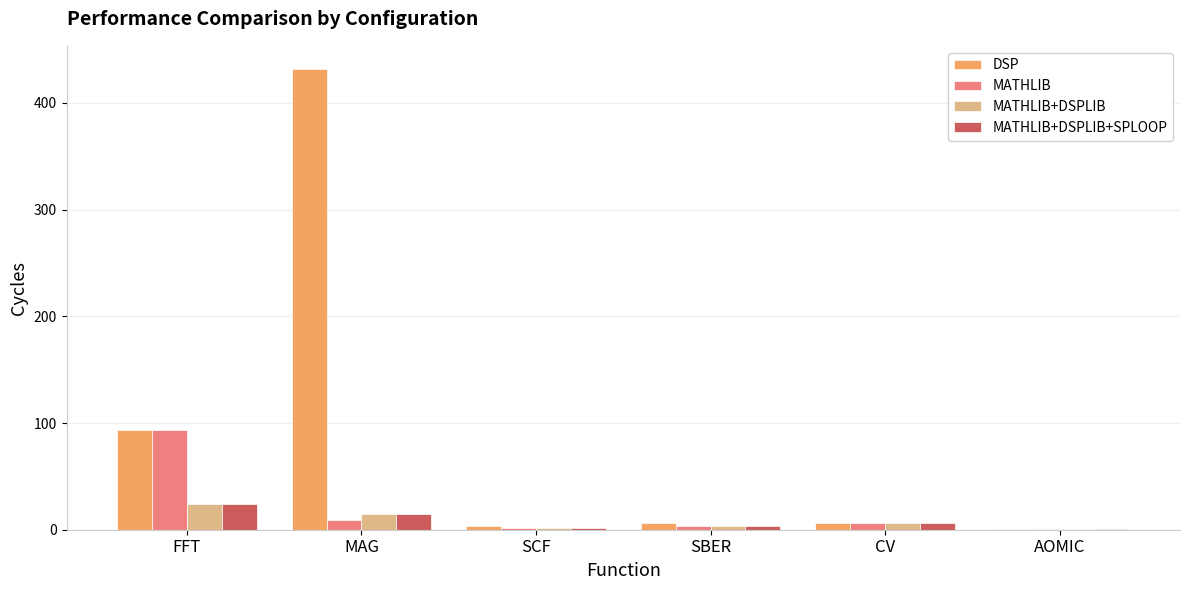

Is the value of DSP at MAG greater than the value of MATHLIB at CV?

Yes